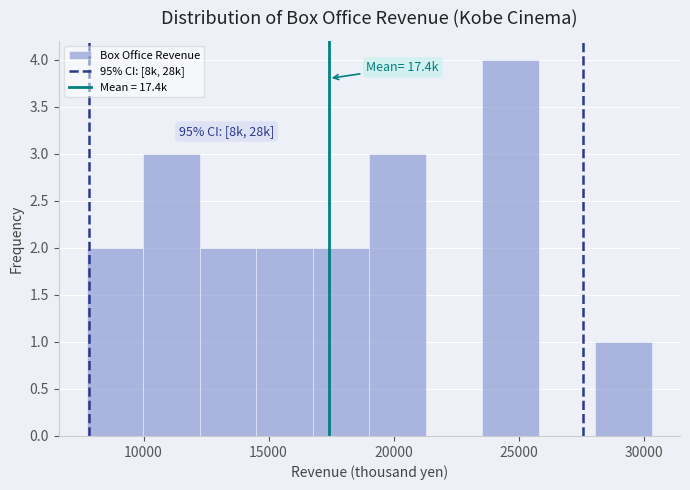

Which range on the x-axis has the tallest bar?

23500 to 26000